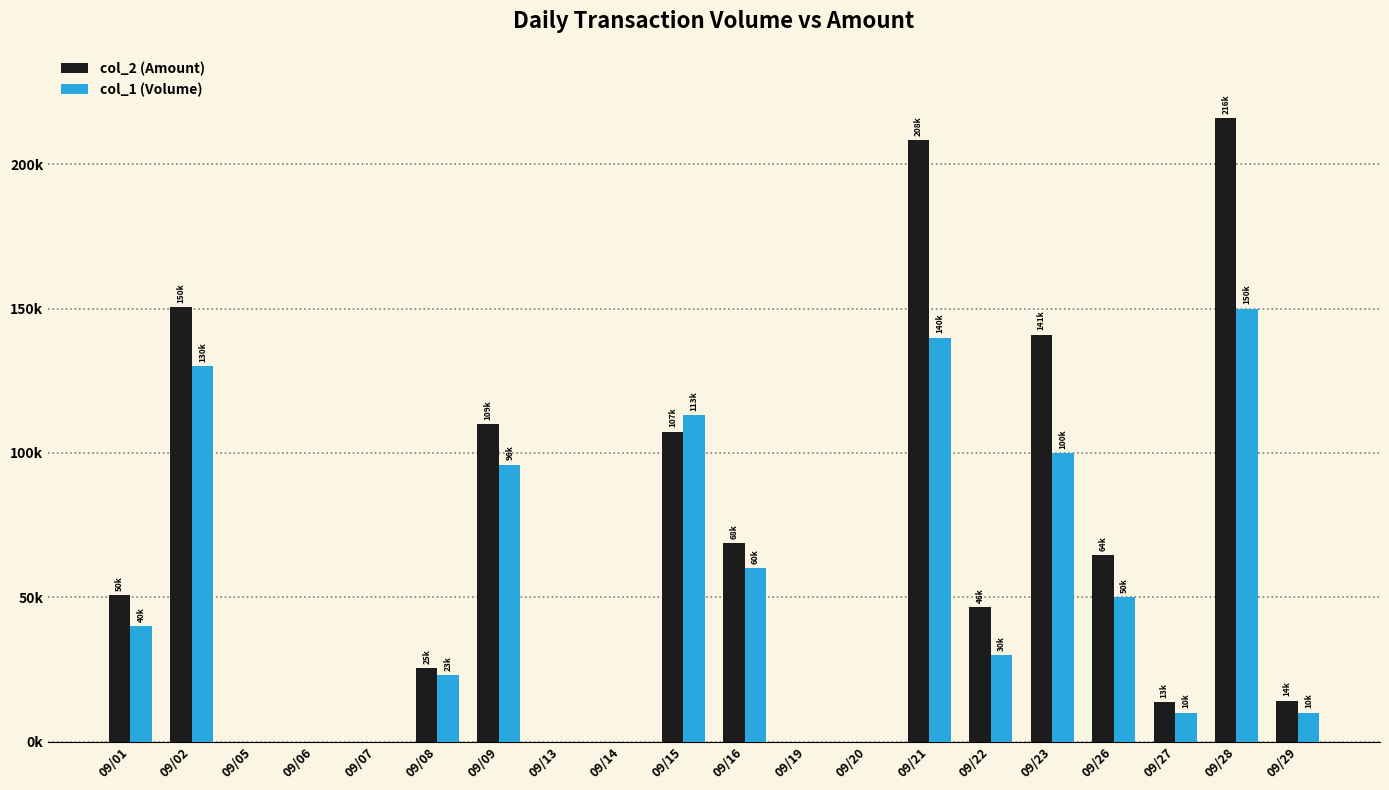

Are the bars horizontal?

No